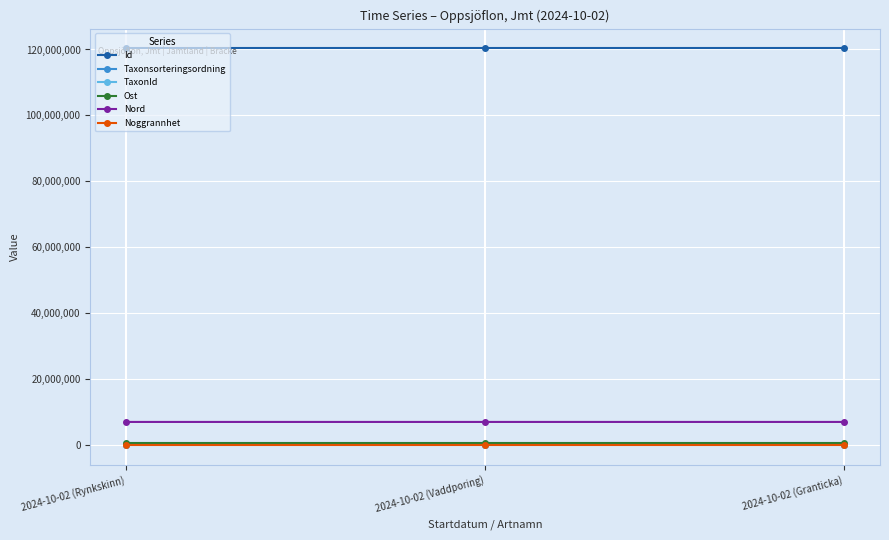

True or false: Id has a value of 54547182 at 2024-10-02 (Vaddporing).

False